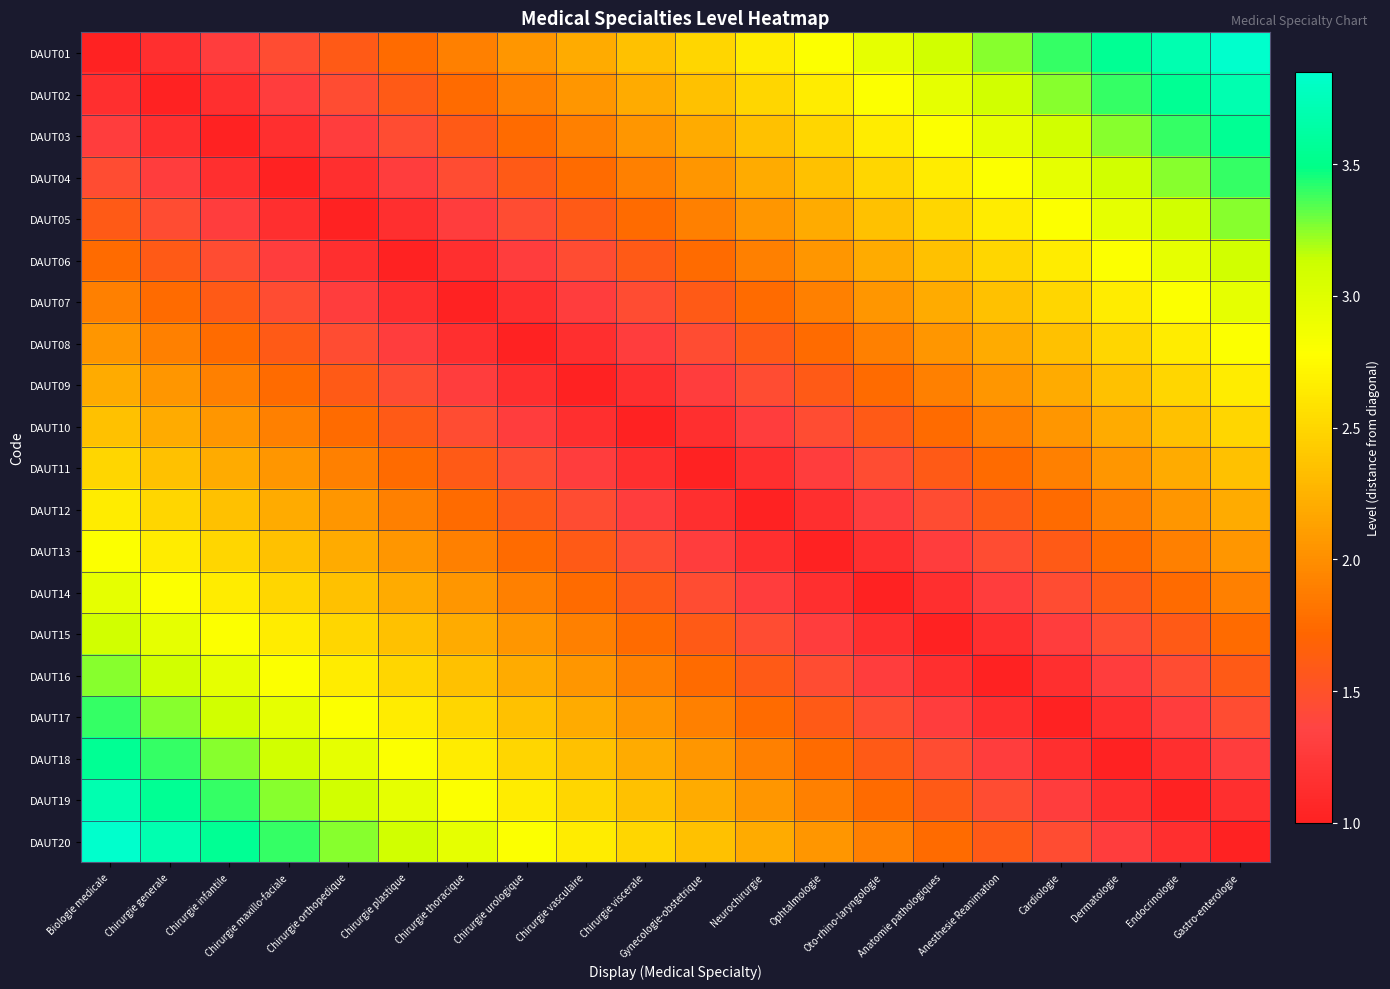

At which category is the sum across all series the highest?

Biologie medicale